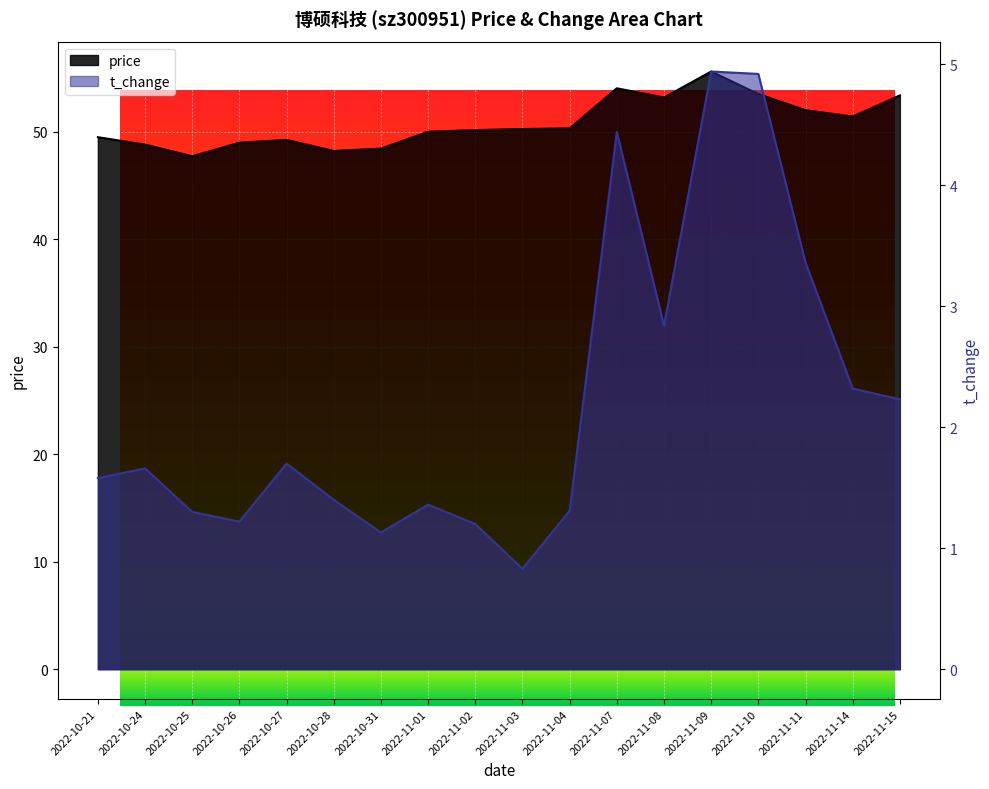

Between 2022-10-25 and 2022-11-03, which series saw the biggest shift?

price